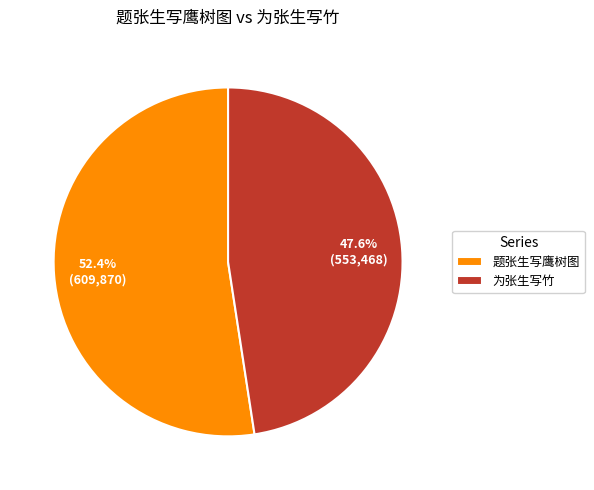

To the nearest percent, what portion does 为张生写竹 represent?

48%